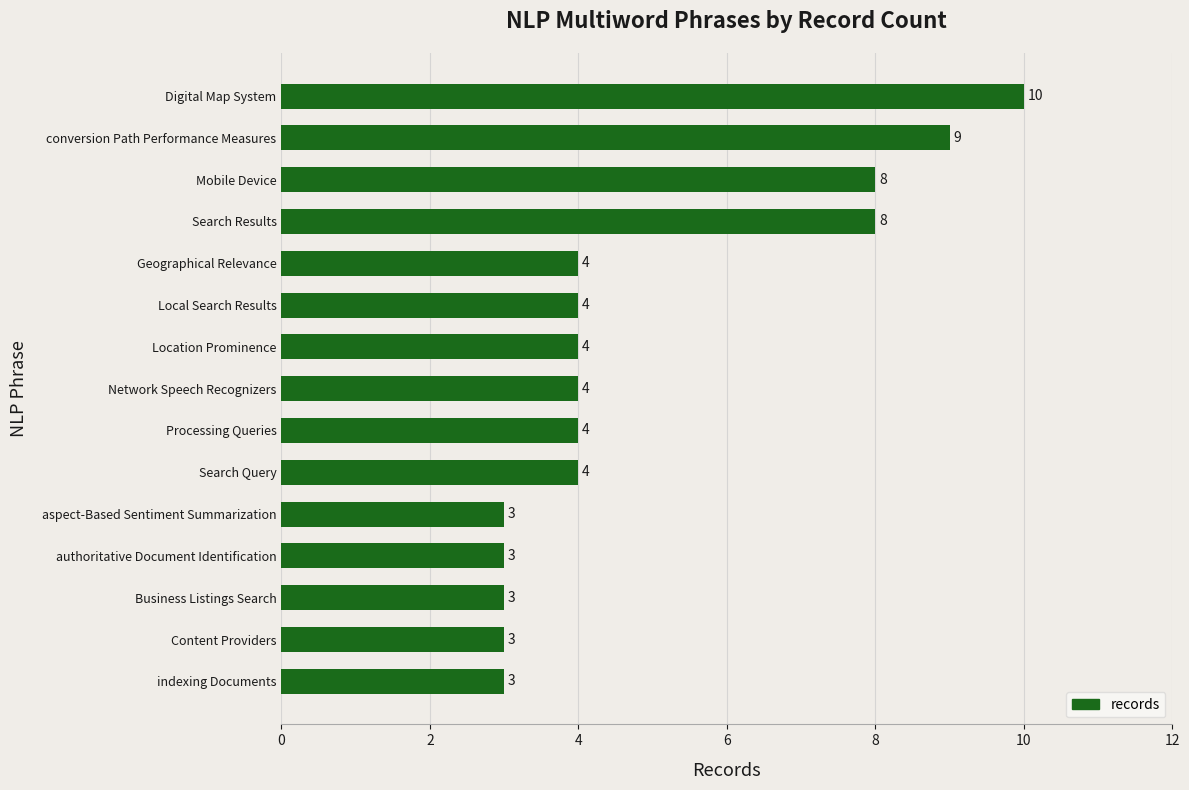

Which category has the highest value across all series?

Digital Map System